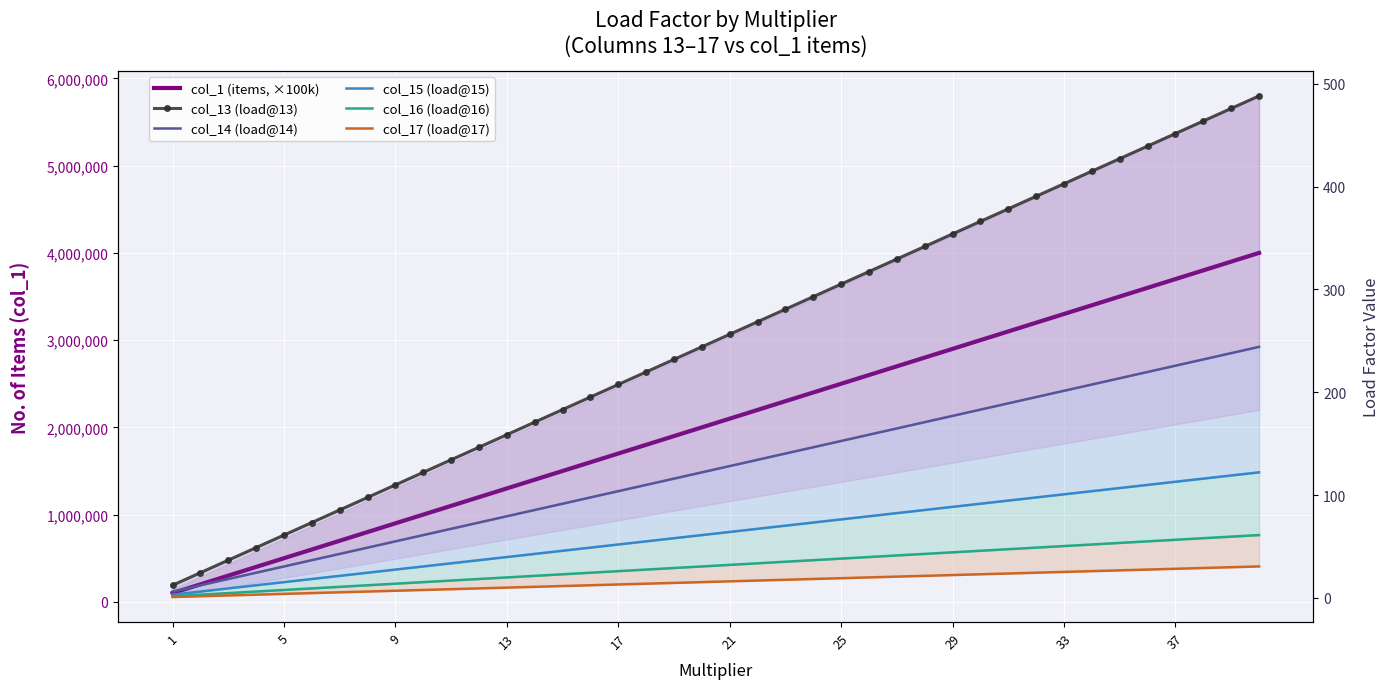

True or false: col_1 (items, ×100k) and col_13 (load@13) cross at least once.

False